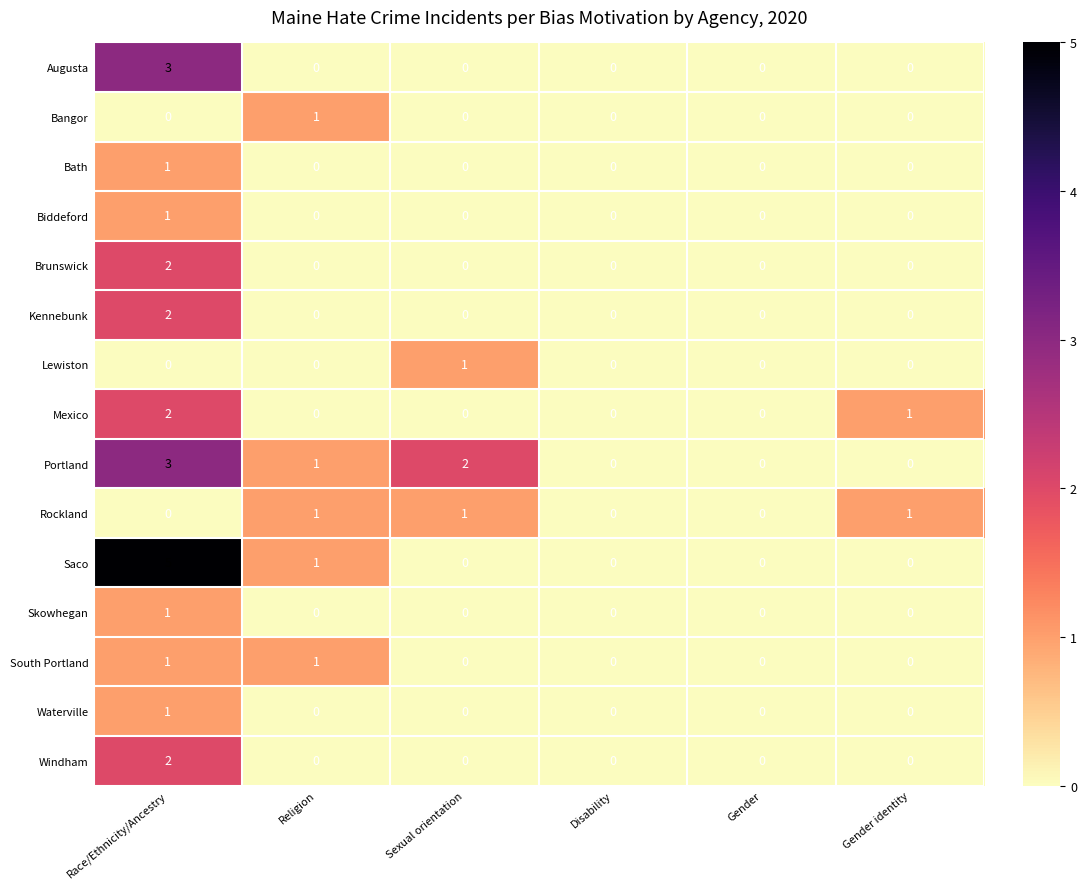

True or false: Portland has a value of 0 at Disability.

True